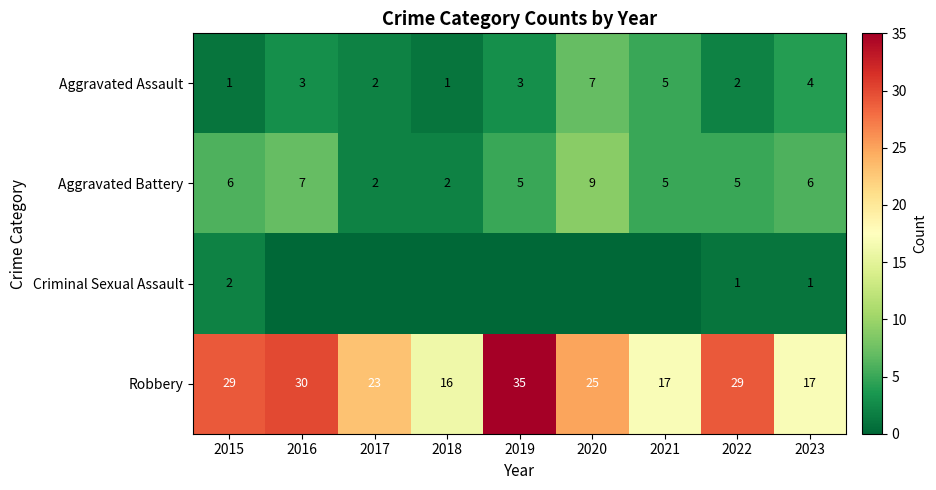

What is the approximate value of Robbery at 2023?

17